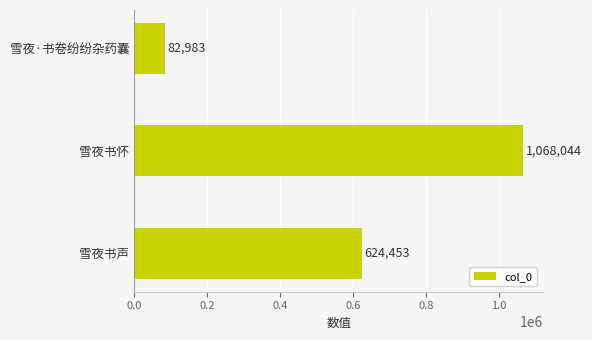

What is the difference between the values at 雪夜·书卷纷纷杂药囊 and 雪夜书声?

541470